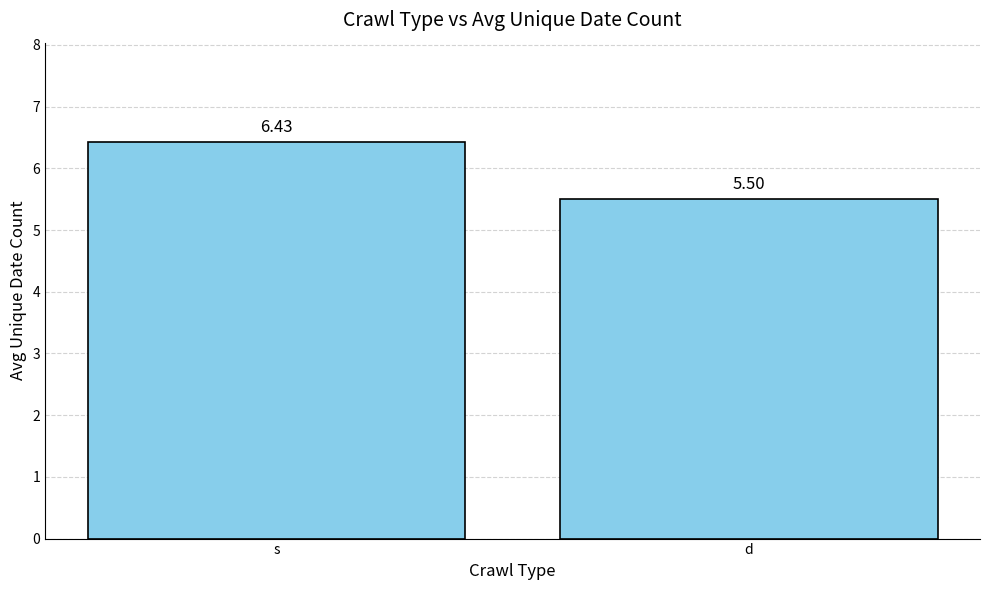

Which label corresponds to the smallest value in the chart?

d